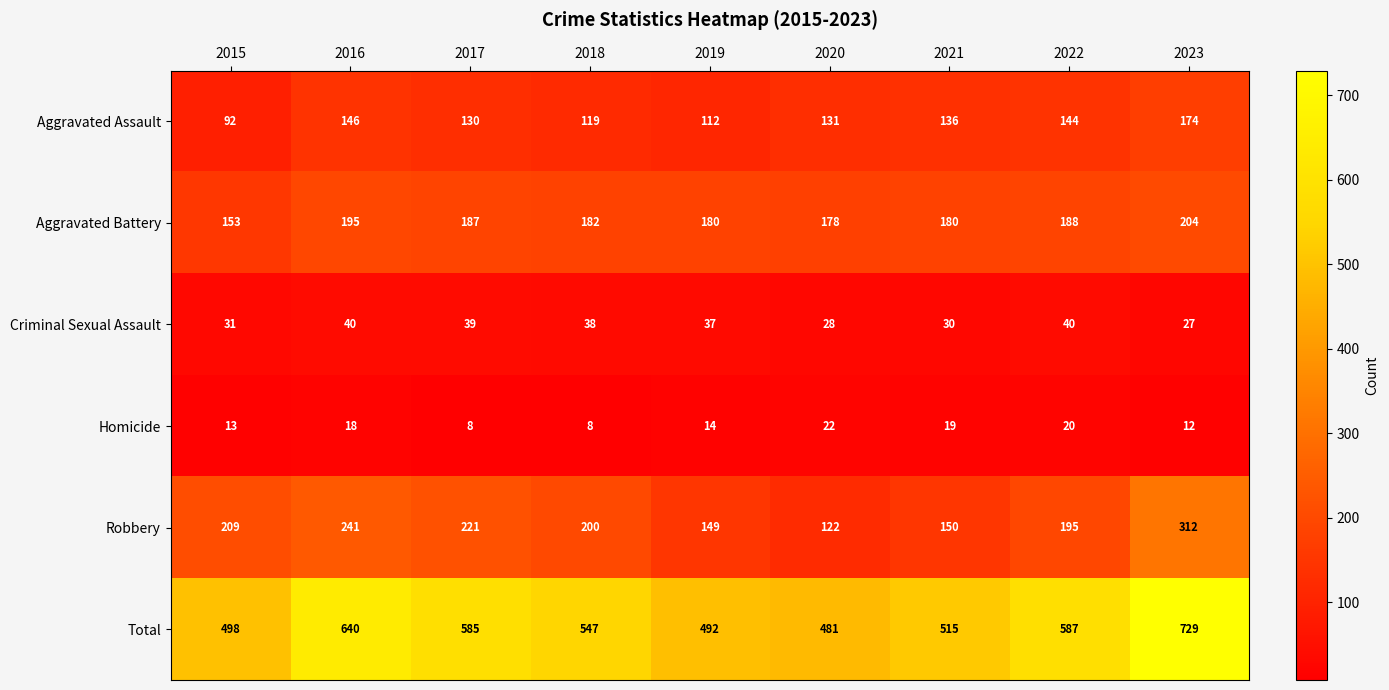

What is the sum of the Homicide values at 2017 and 2016?

26